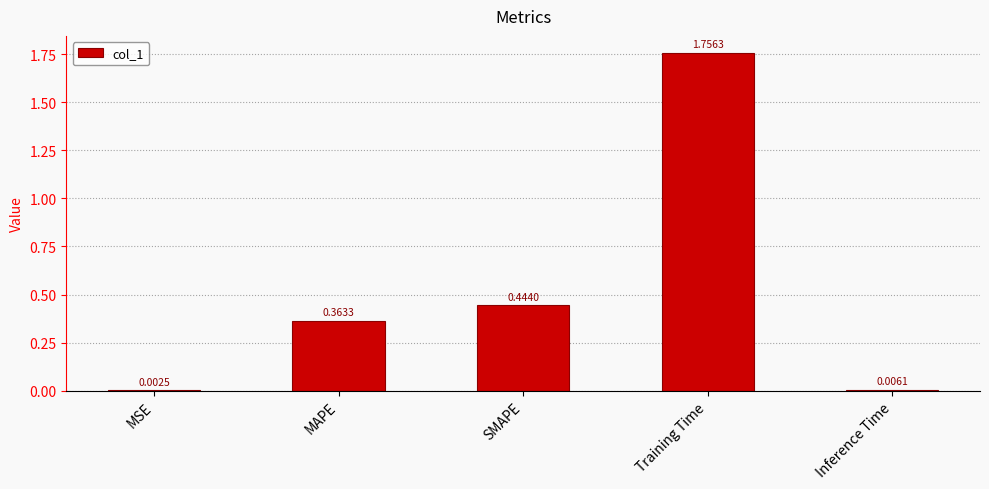

At which label is the value closest to 0?

MSE